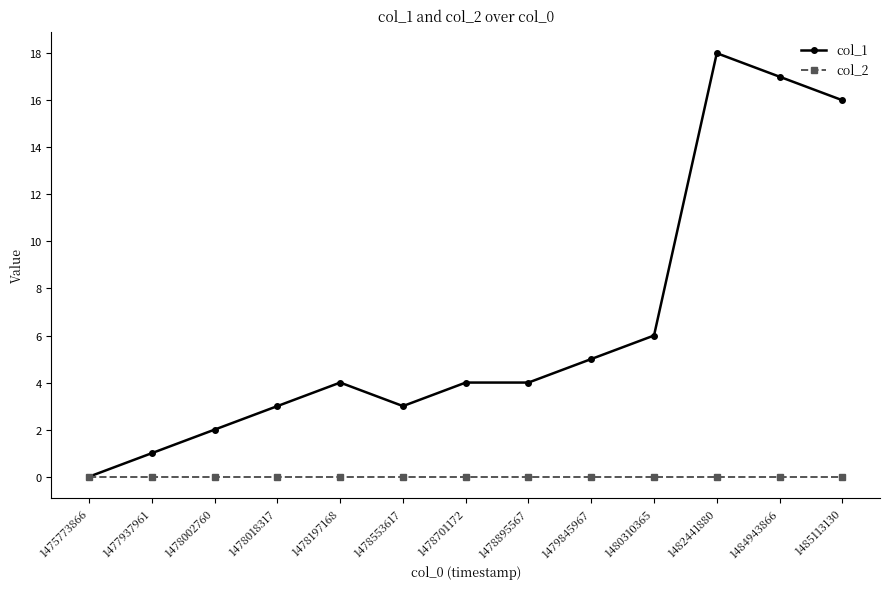

What are all the series names shown in the legend?

col_1, col_2